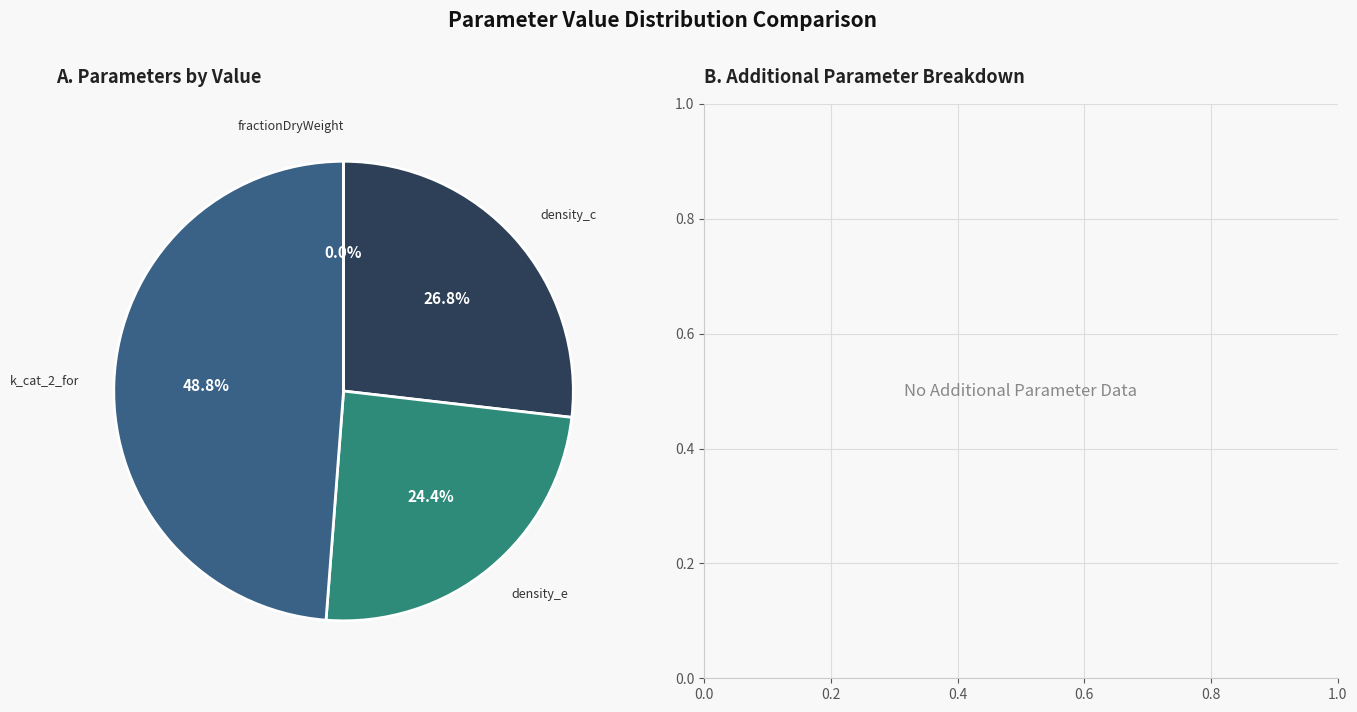

Approximately how many times larger is the value at density_c compared to density_e?

1.1